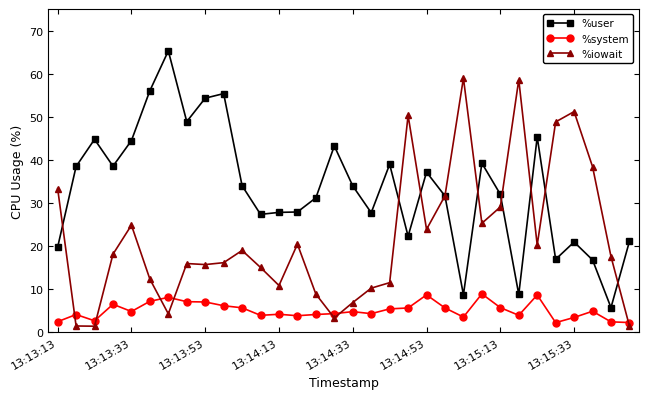

True or false: %iowait has more than 2 interior local peaks.

True